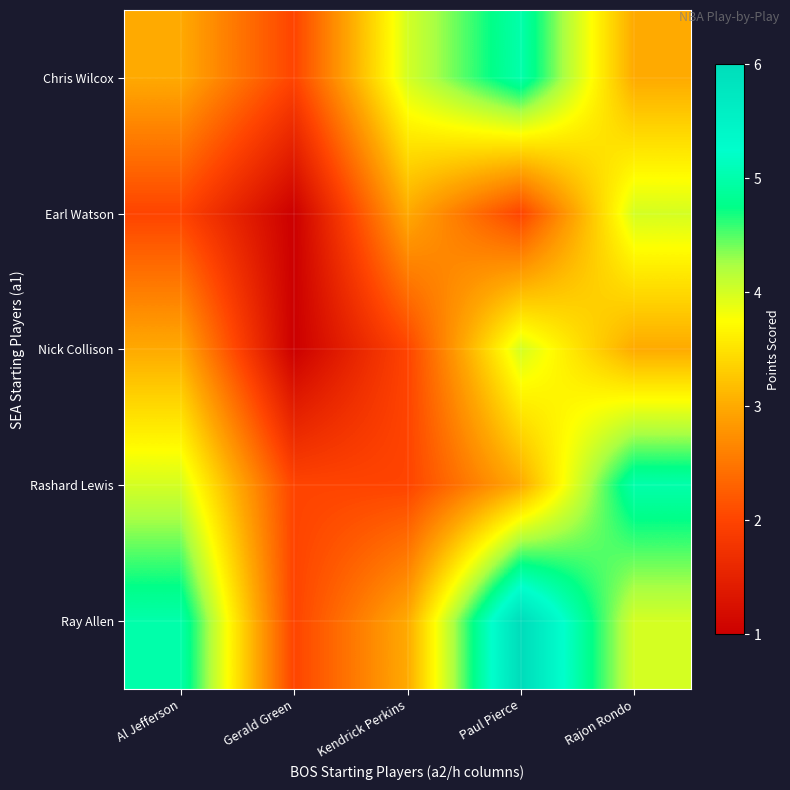

Which series has the largest total across all categories?

Ray Allen